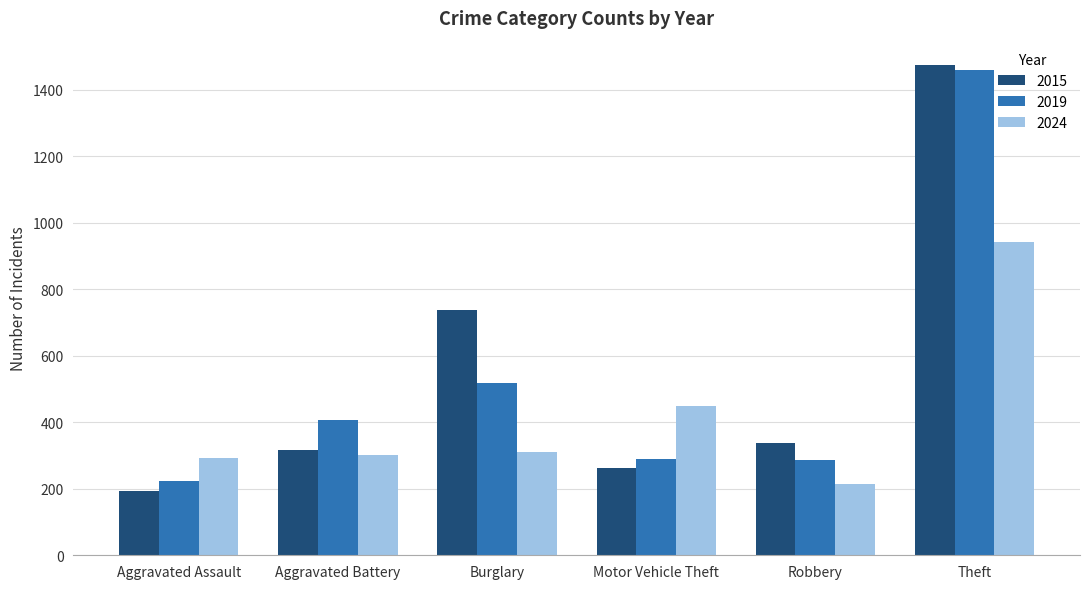

What is the sum of all 2015 values?

3322